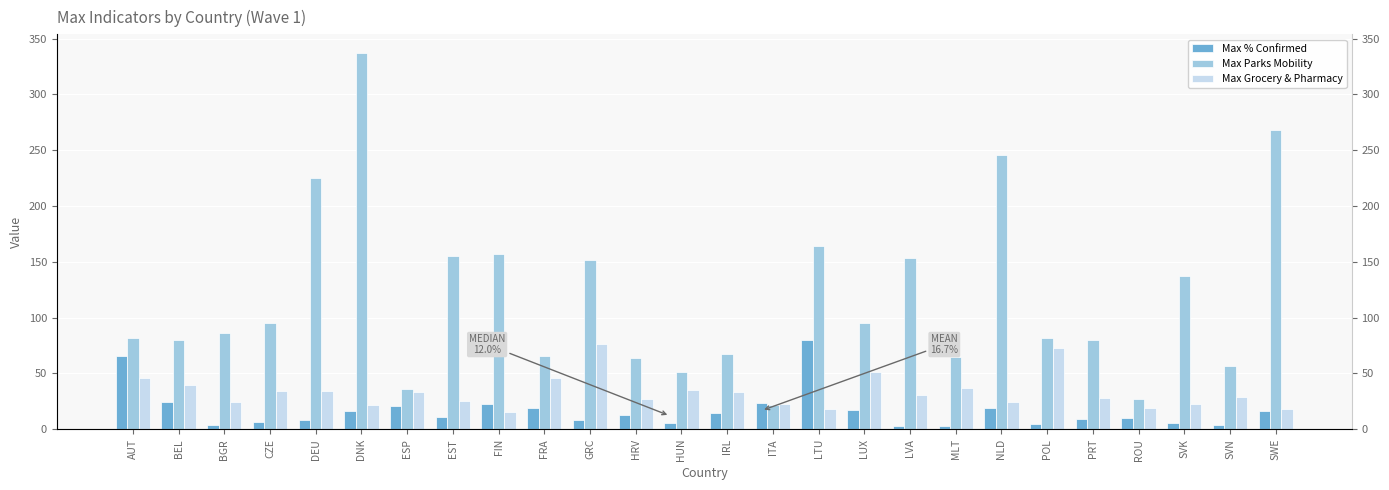

How many data points in Max % Confirmed are above 12?

13